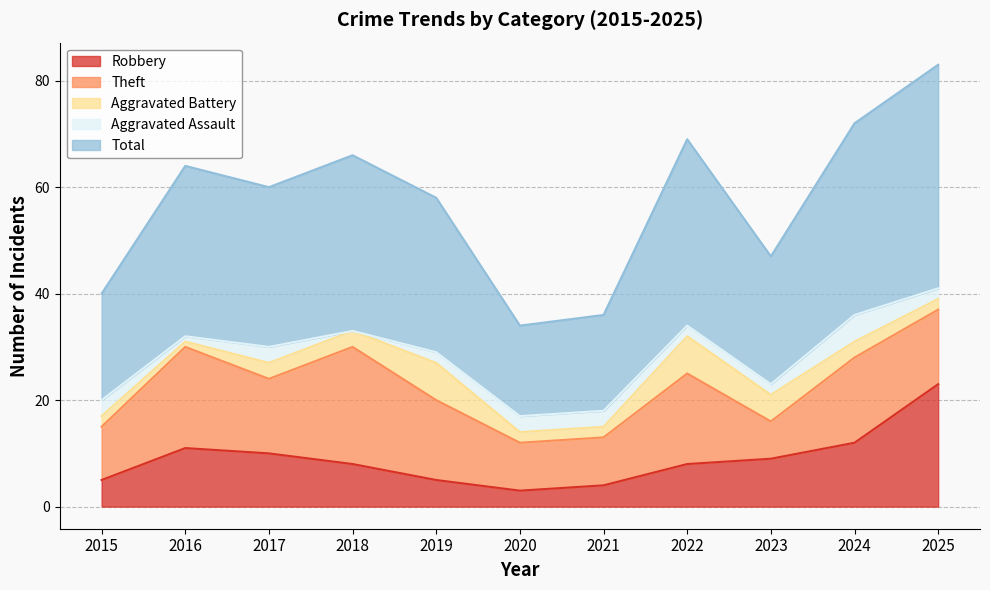

Read the Total value at 2020.

17